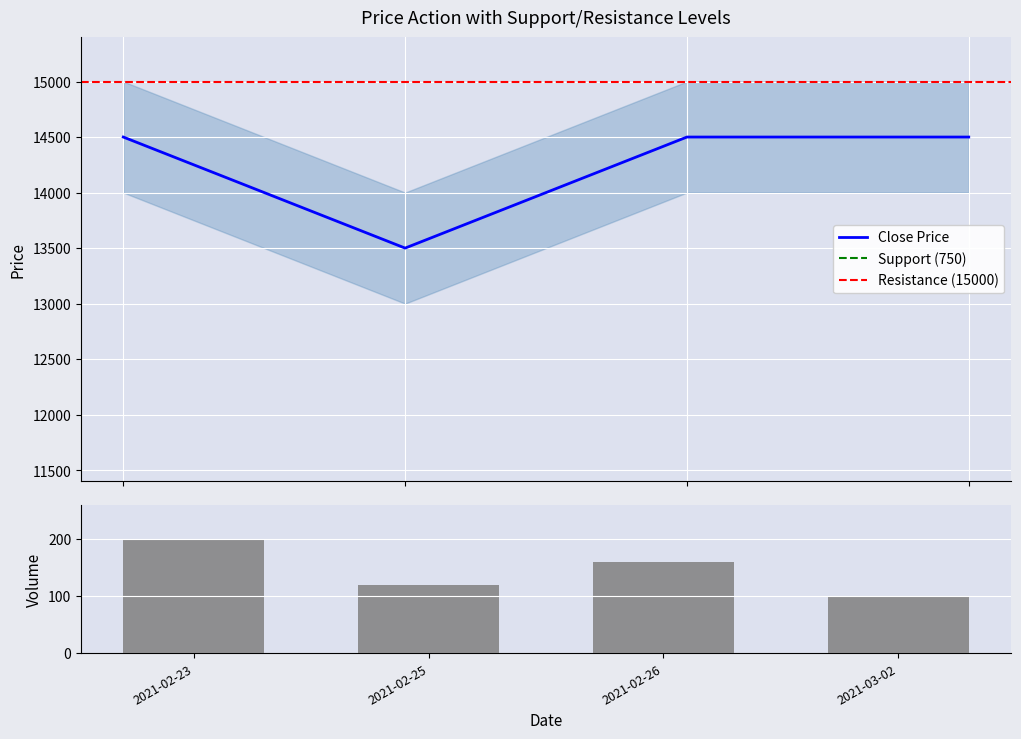

Reading left to right, what are all the values shown in this chart?

Precio promedio ponderado: 14500	13500	14500	14500
Precio minimo: 14000	13000	14000	14000
Precio maximo: 15000	14000	15000	15000
Volumen: 200	120	160	100
Precio $/Kg: 806	750	806	806